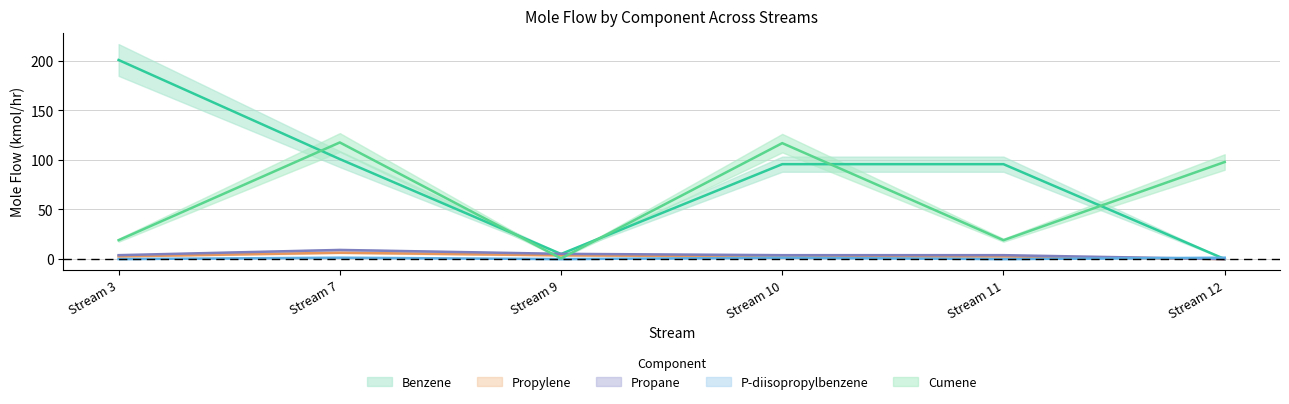

What is the lowest value of the Cumene series?

0.7